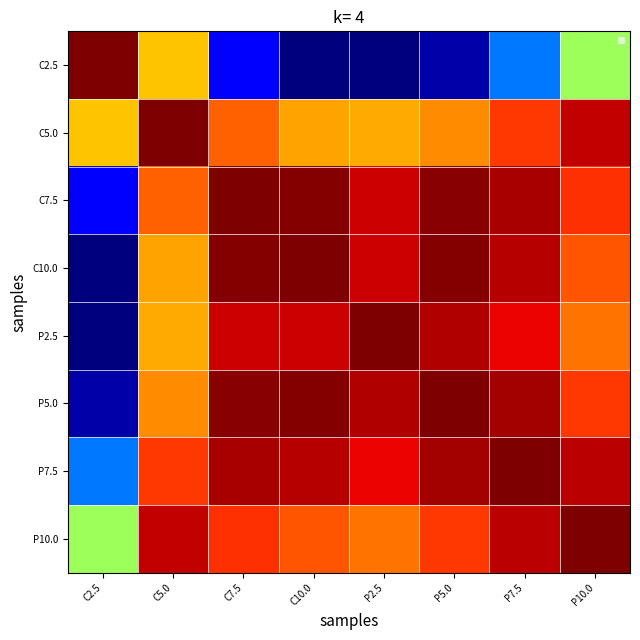

List the series in order of their peak value, highest first.

C2.5, C5.0, C7.5, C10.0, P2.5, P5.0, P7.5, P10.0